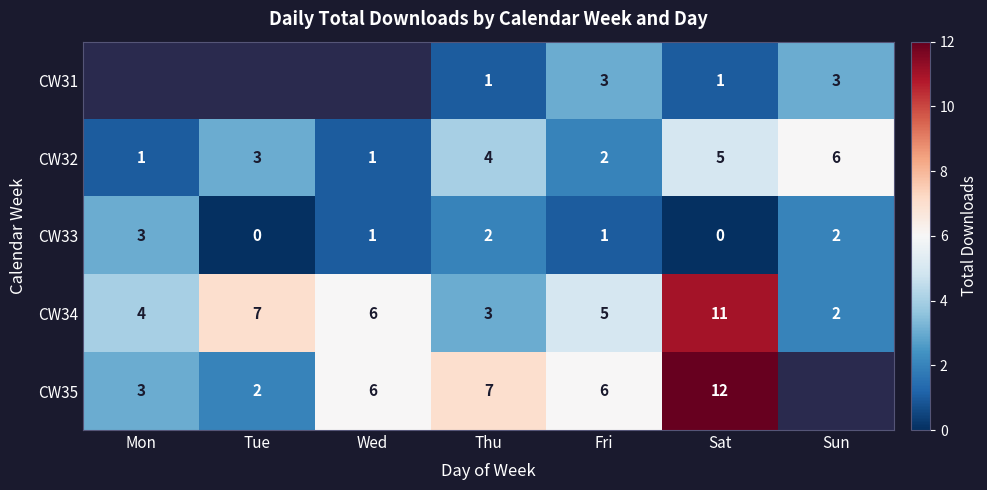

The CW34 series shows 2.2 at Mon. True or false?

False